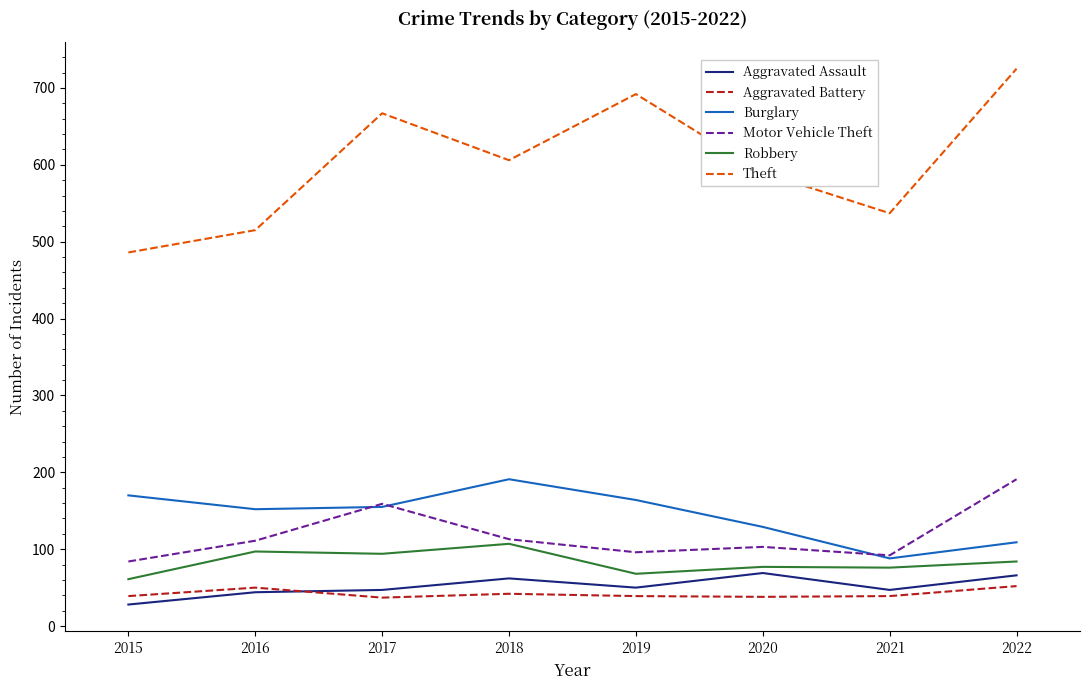

What is the difference between the second highest and second lowest values in the Aggravated Assault series?

22